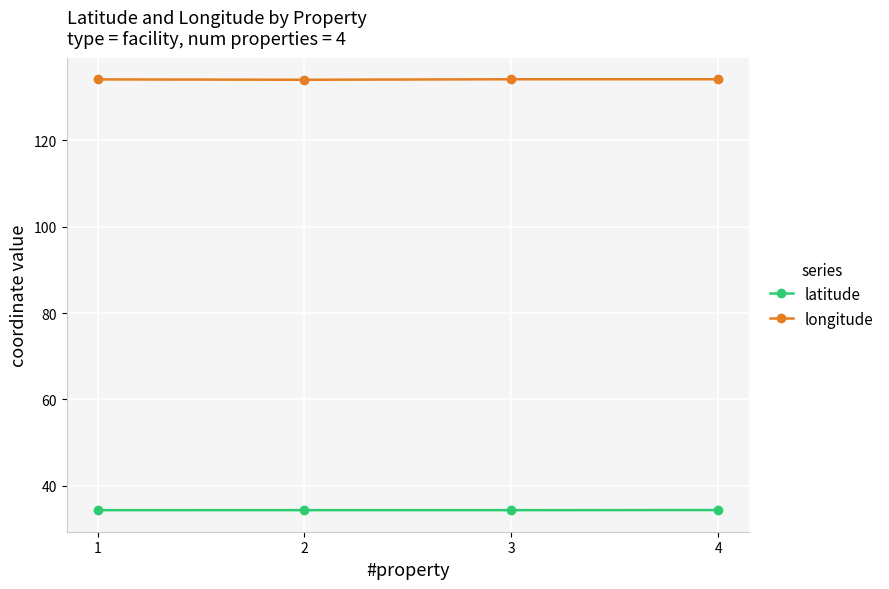

What is the greatest value displayed?

134.1